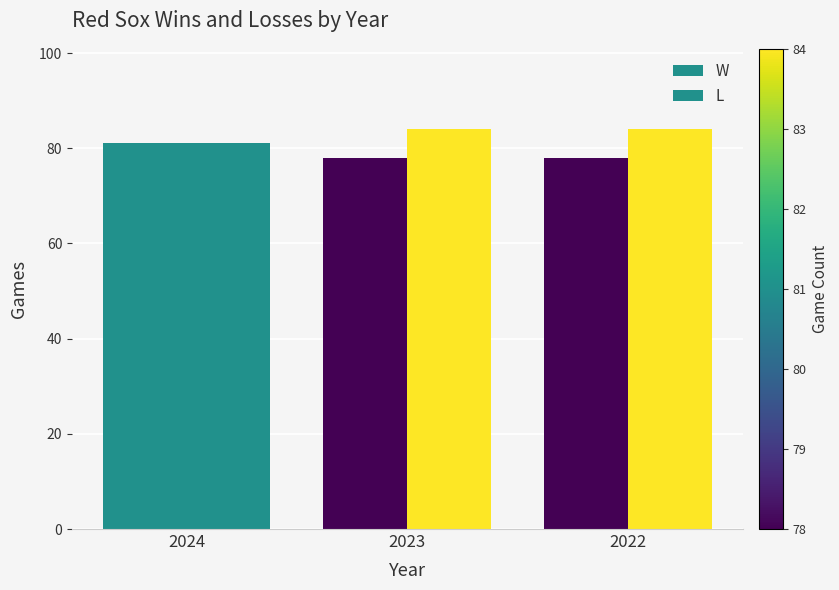

List the labels in order of L value, smallest first.

2024, 2023, 2022